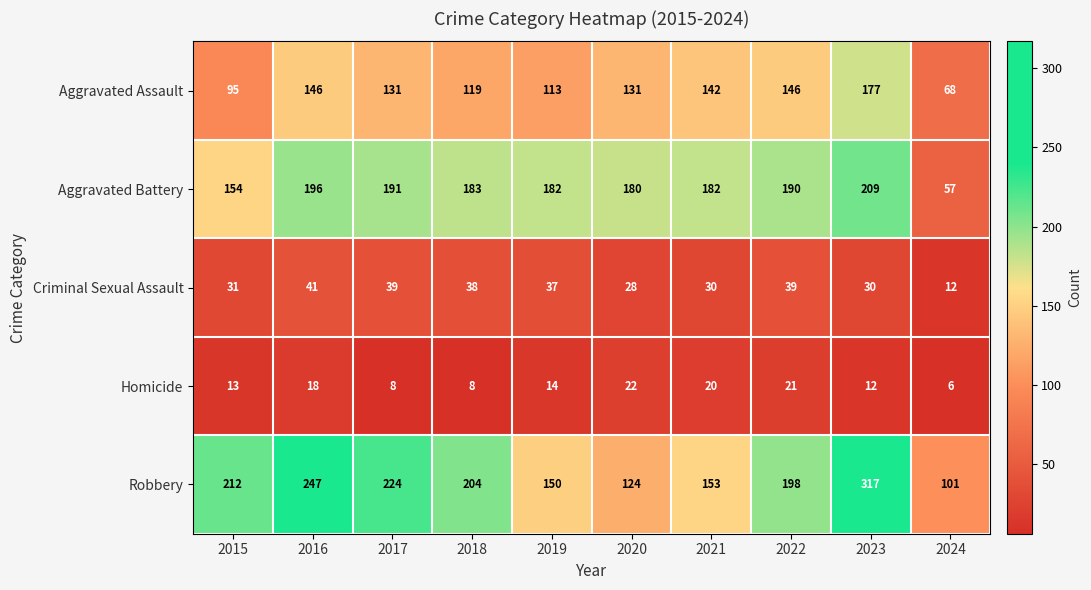

What is the difference between the highest and lowest values at 2015?

199